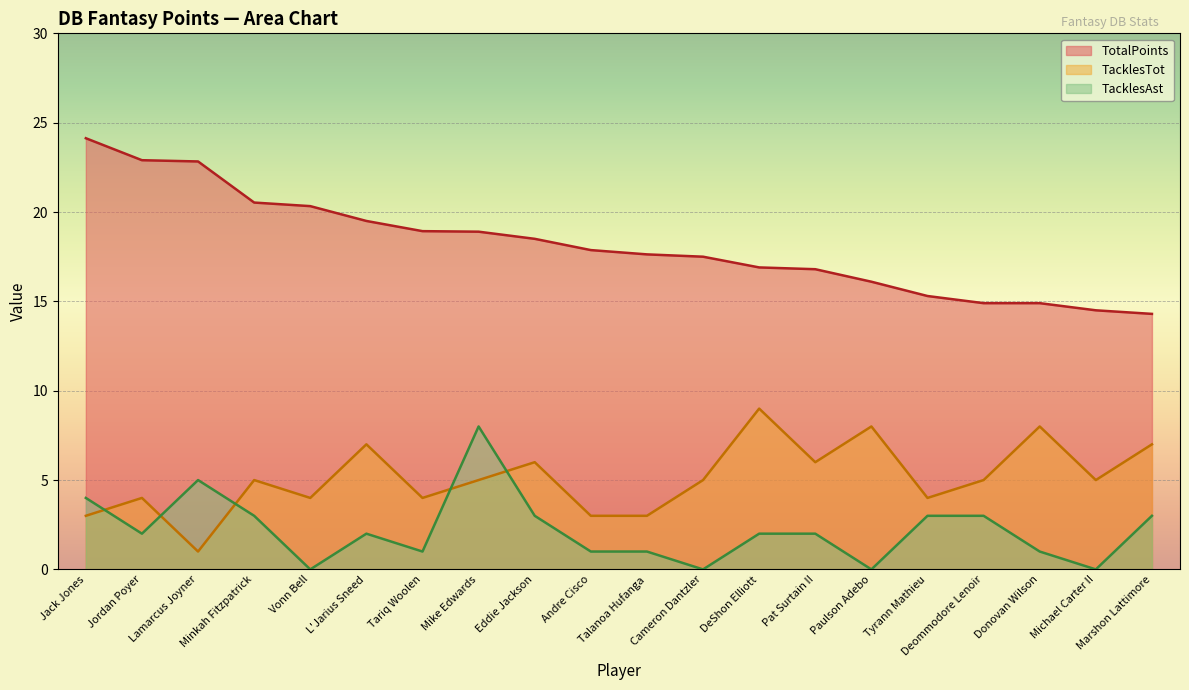

What is the sum of the TacklesAst values at L'Jarius Sneed and Tyrann Mathieu?

5.0